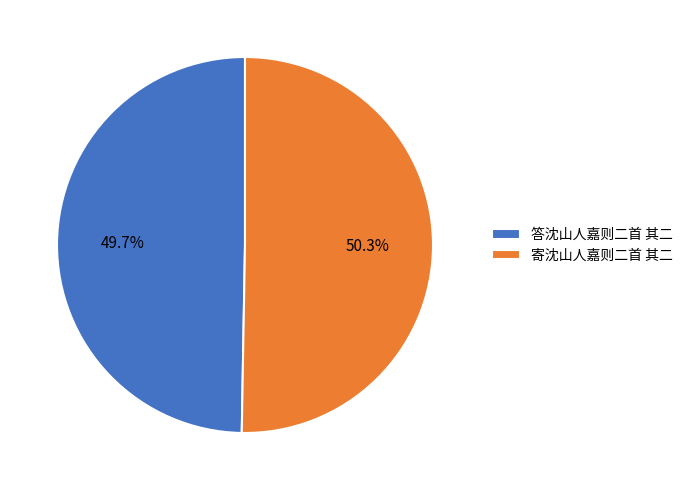

To the nearest percent, what portion does 寄沈山人嘉则二首 其二 represent?

50%